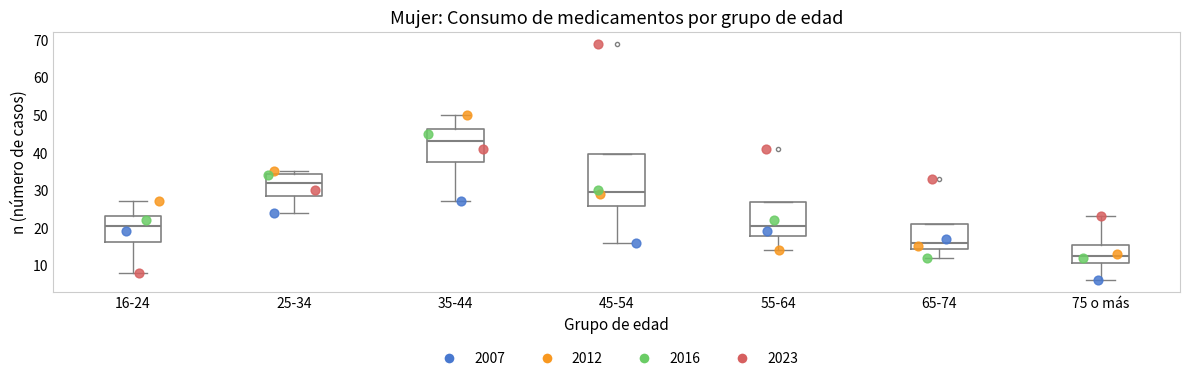

Where does the median line of the box for 25-34 sit on the y-axis? The values are not printed on the chart, so give them approximately, as read against the axis.

32